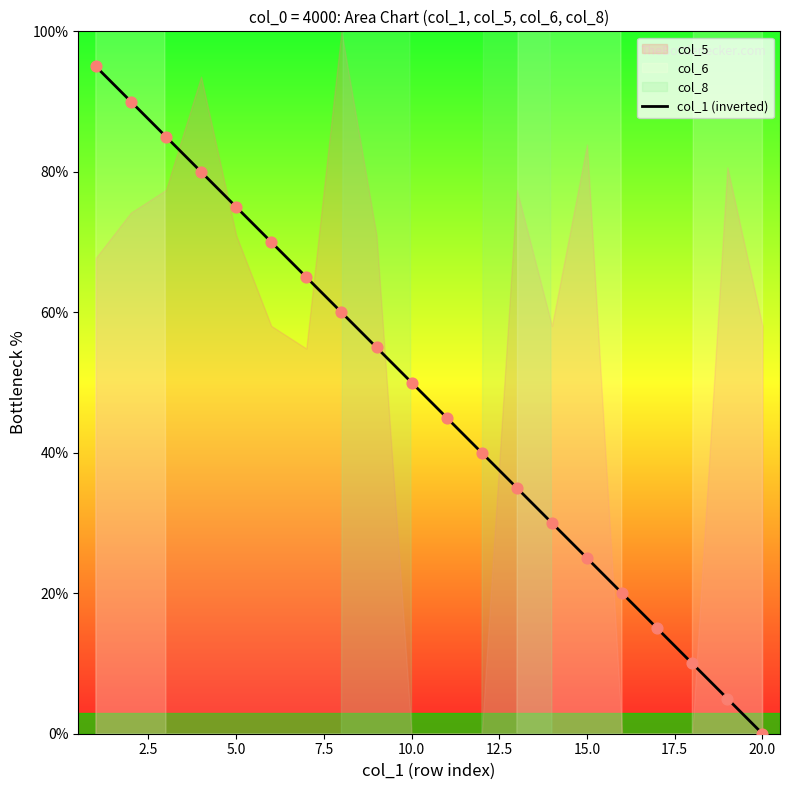

What is the ratio of the value at 17.5 to the value at 7.5?

0.8